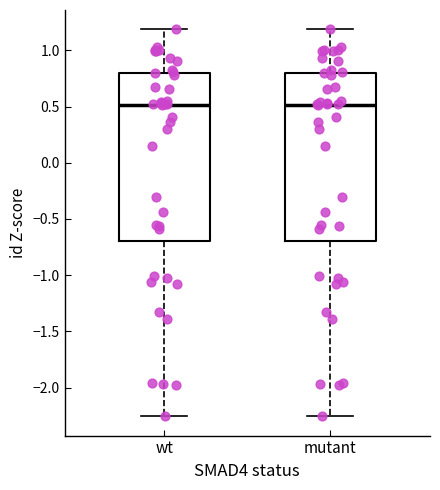

Reading left to right, transcribe this box plot: for each box, give where its median line is, the range the box spans, and where its two whiskers end, as read against the y-axis. The values are not printed on the chart, so give them approximately, as read against the axis.

wt: median 0.50, box -0.70 to 0.80, whiskers -2.25 to 1.20
mutant: median 0.50, box -0.70 to 0.80, whiskers -2.25 to 1.20